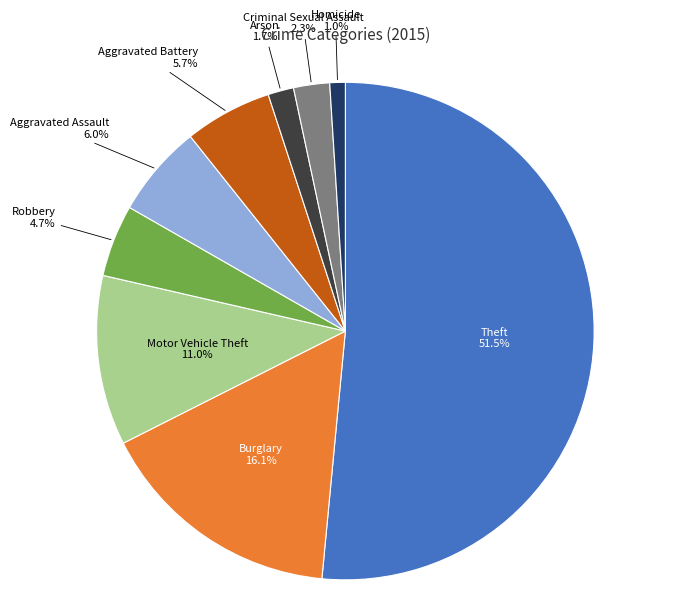

Is it true that Homicide is 1% of the pie?

True